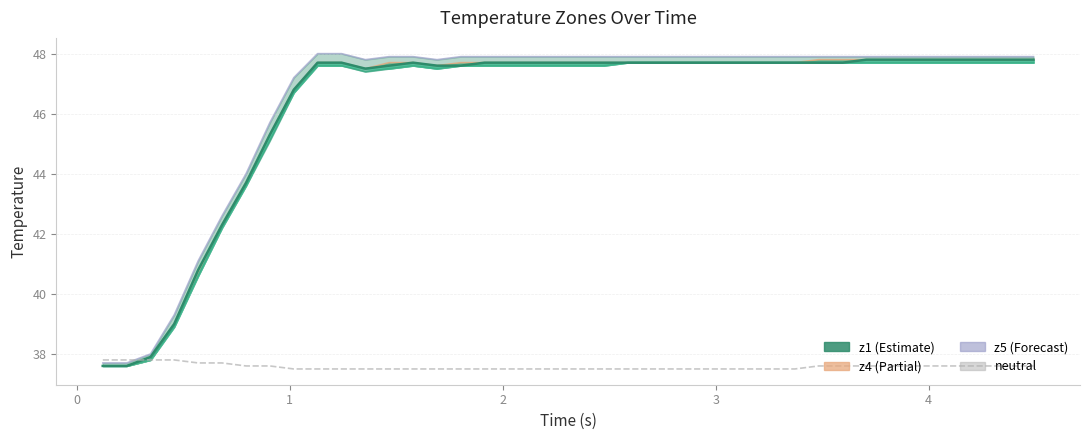

What is the value of the neutral point at the 28th from the left?

37.5